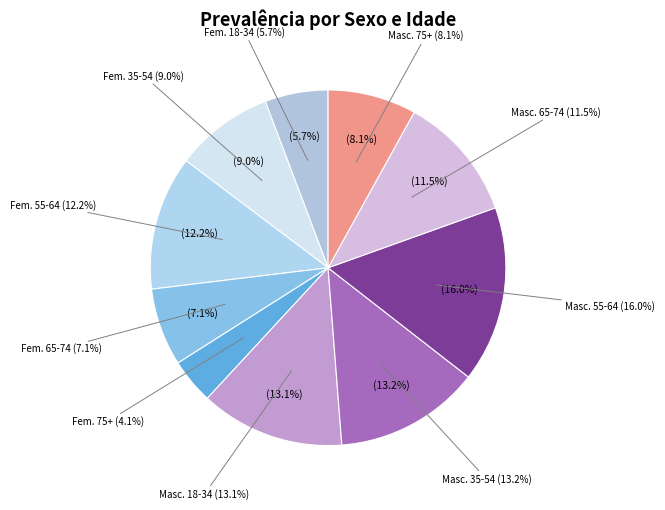

Is Masculino - 75 anos ou mais the majority of the pie?

No